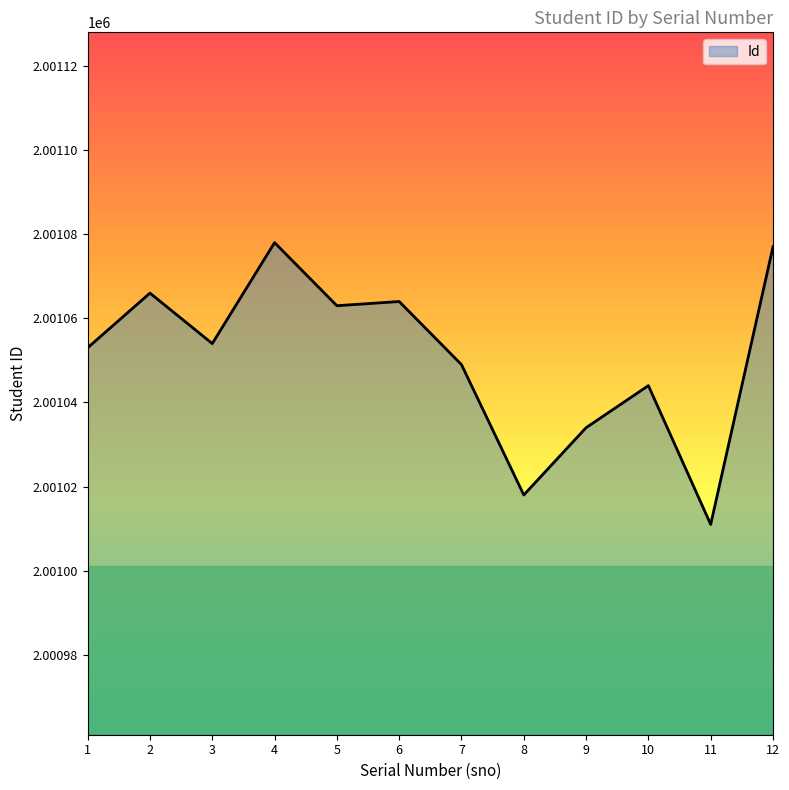

Reading left to right, what are all the values shown in this chart?

1=2001053	2=2001066	3=2001054	4=2001078	5=2001063	6=2001064	7=2001049	8=2001018	9=2001034	10=2001044	11=2001011	12=2001077